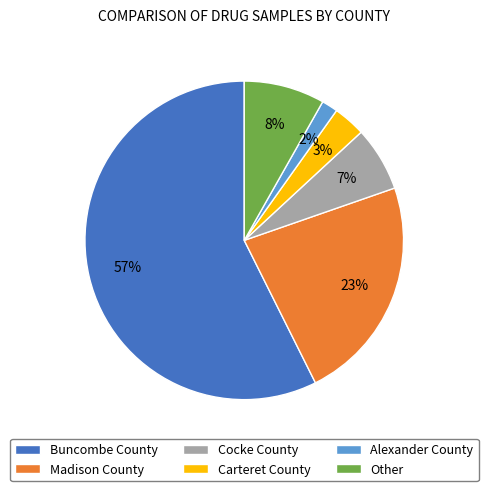

Is there any slice that represents more than half of the pie?

Yes